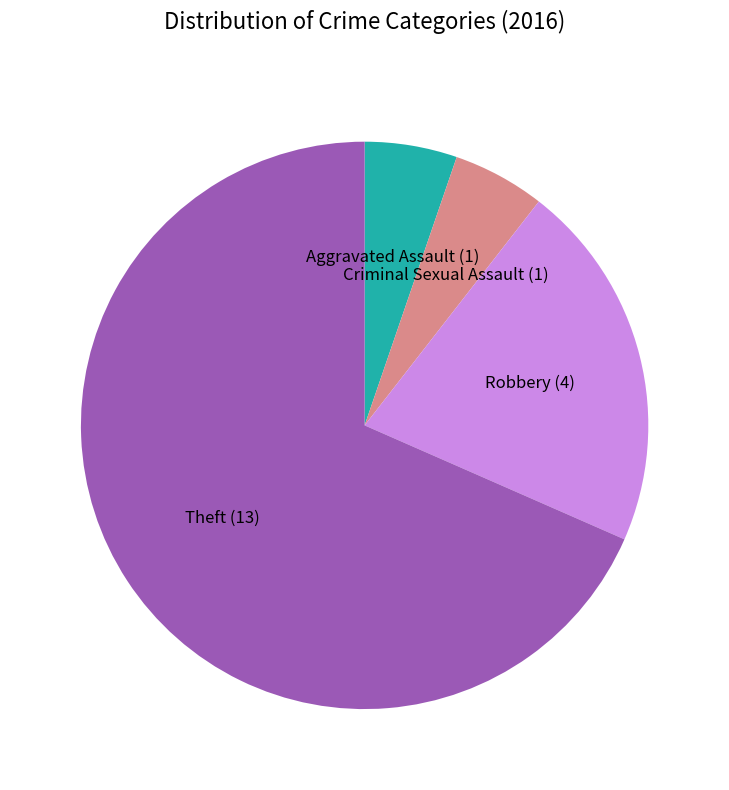

Which category accounts for the majority?

Theft